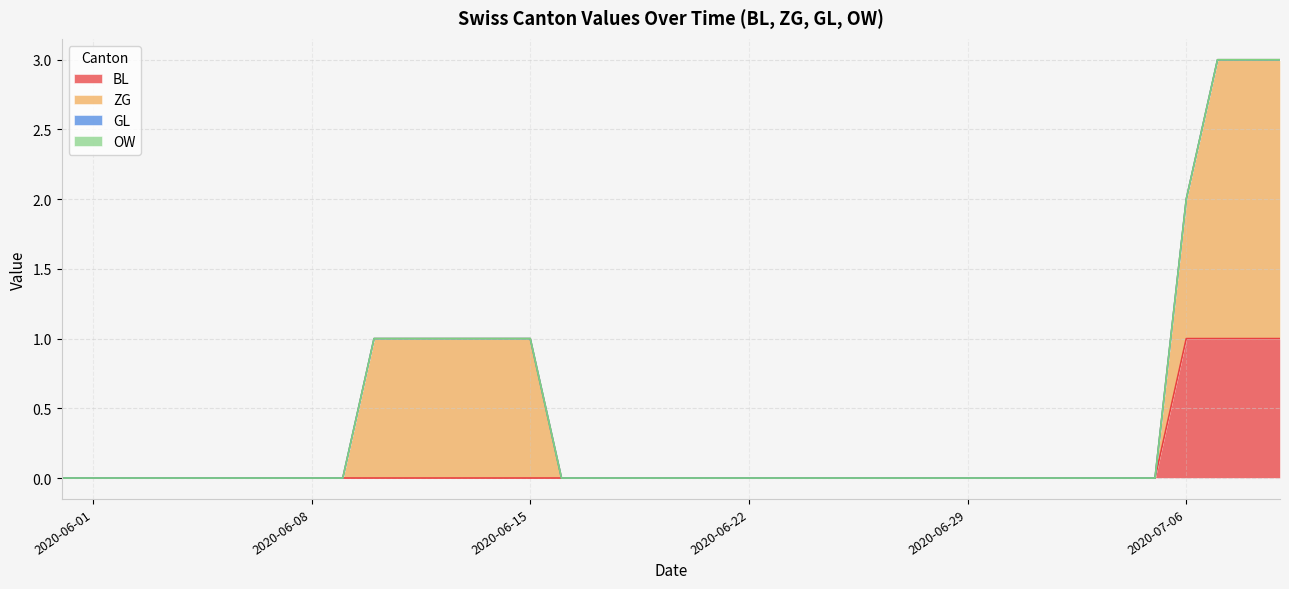

What is the maximum value shown in the chart?

2